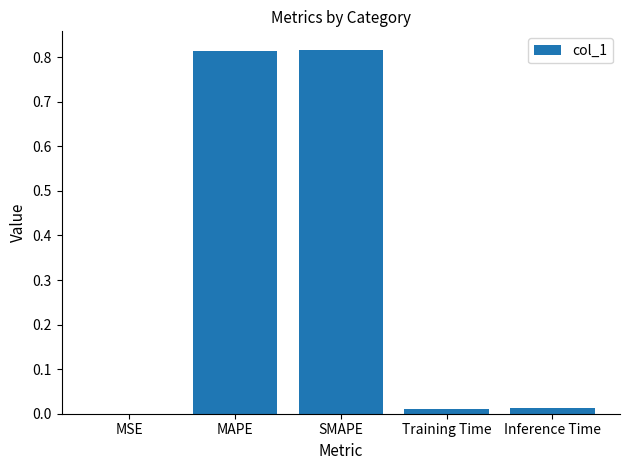

The chart shows a value of 0.0 at MSE. True or false?

True